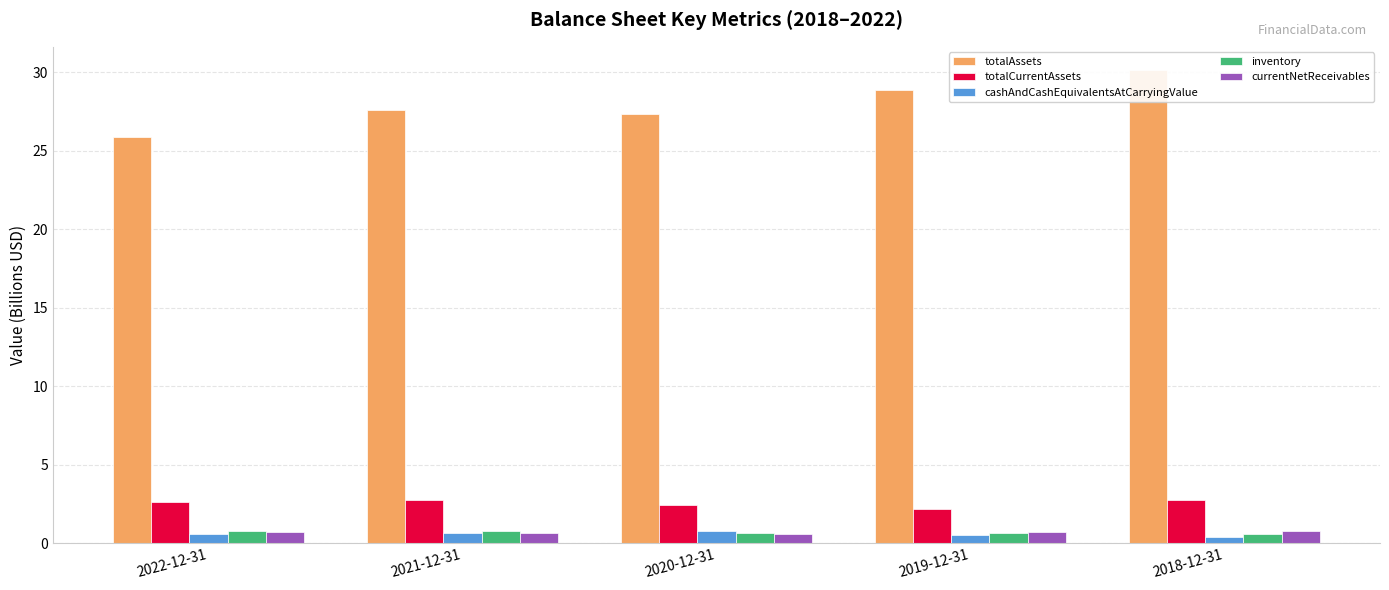

What is the total value across all series at 2018-12-31?

34.6